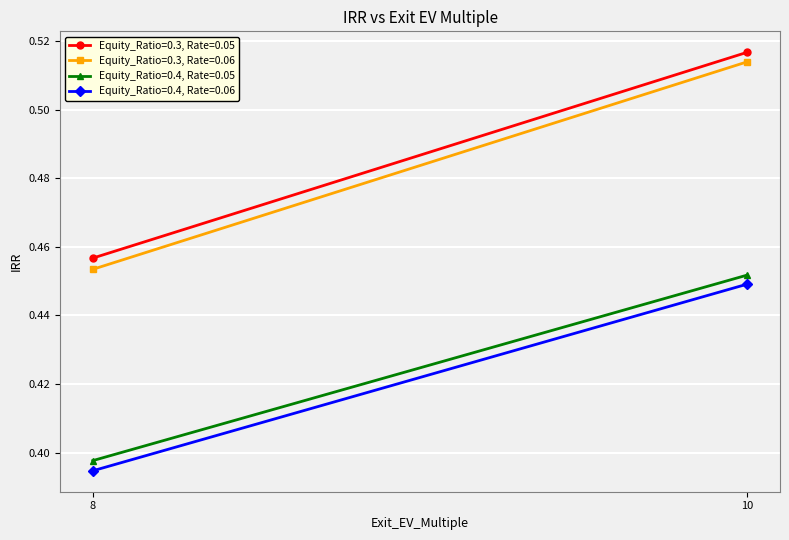

How many lines are shown in the chart?

4